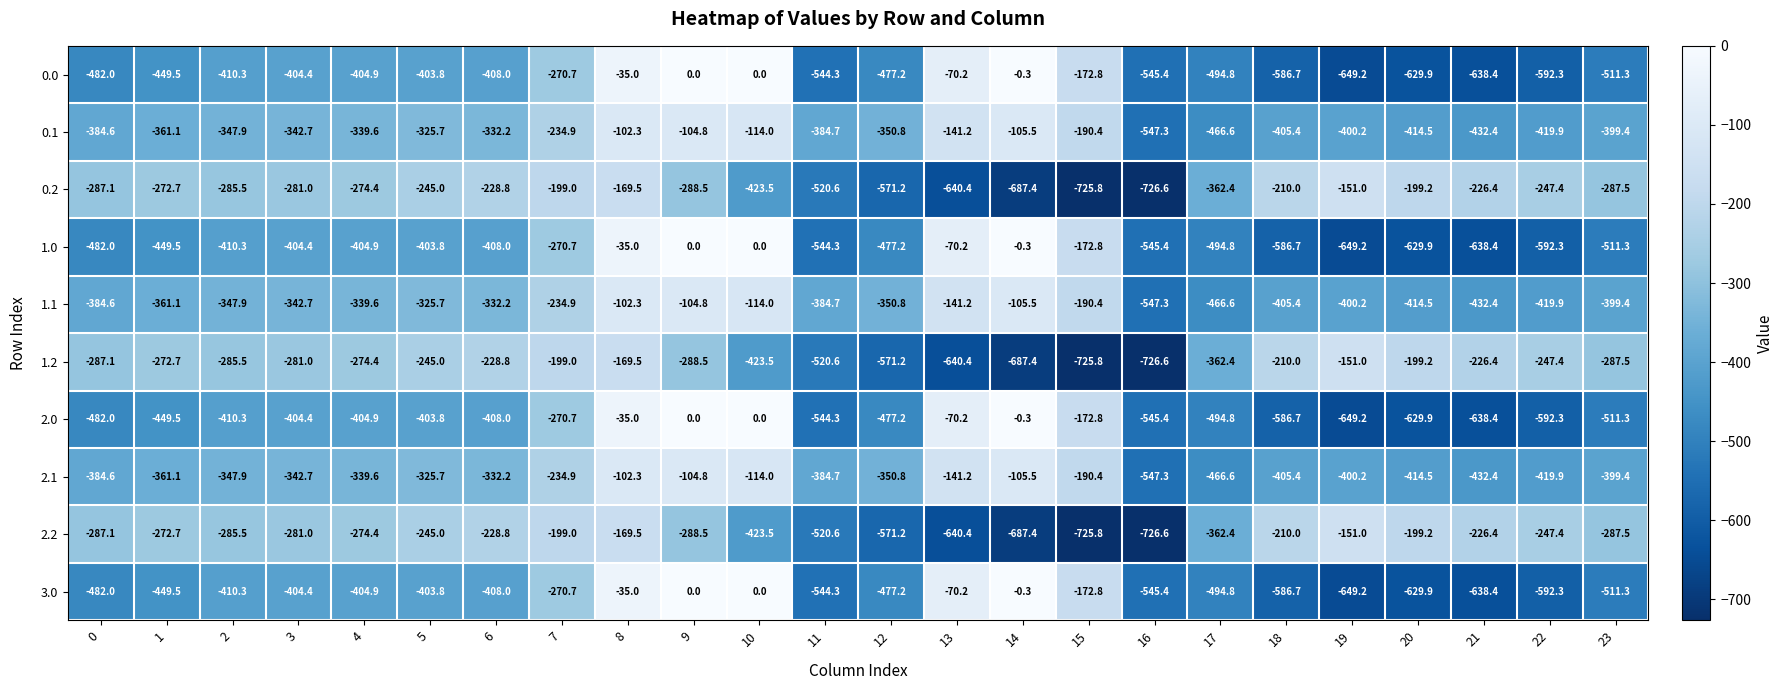

The 2.1 series shows -384.6 at 0. True or false?

True